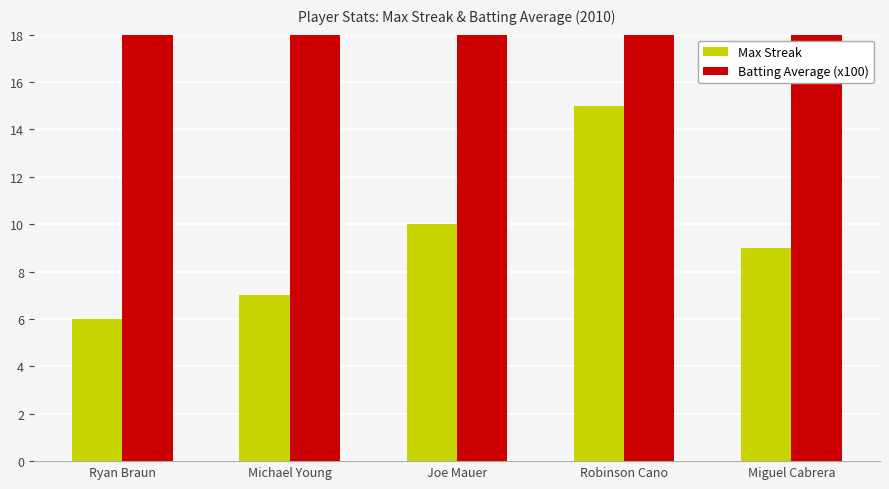

What is the label of the 3rd bar from the left?

Joe Mauer